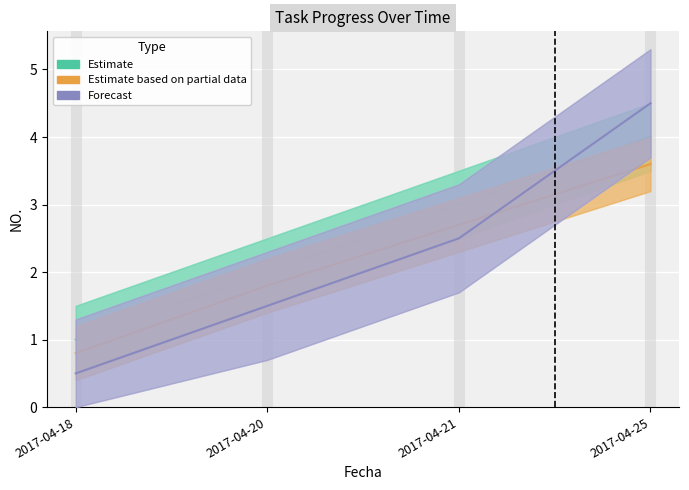

At 2017-04-21, list the series in order from largest to smallest.

Estimate, Estimate based on partial data, Forecast